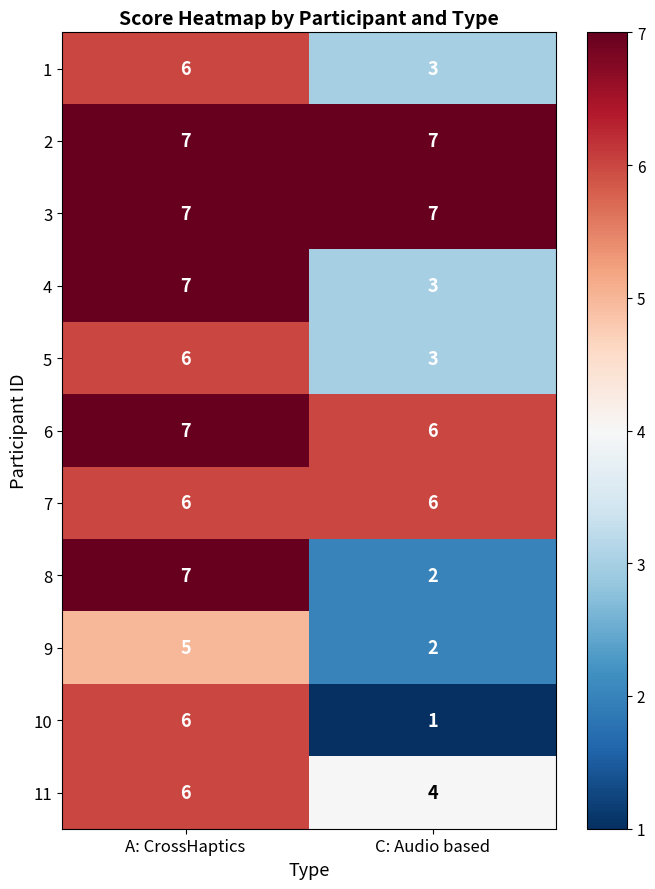

Reading left to right, what are all the values shown in this chart?

1: 6	3
2: 7	7
3: 7	7
4: 7	3
5: 6	3
6: 7	6
7: 6	6
8: 7	2
9: 5	2
10: 6	1
11: 6	4